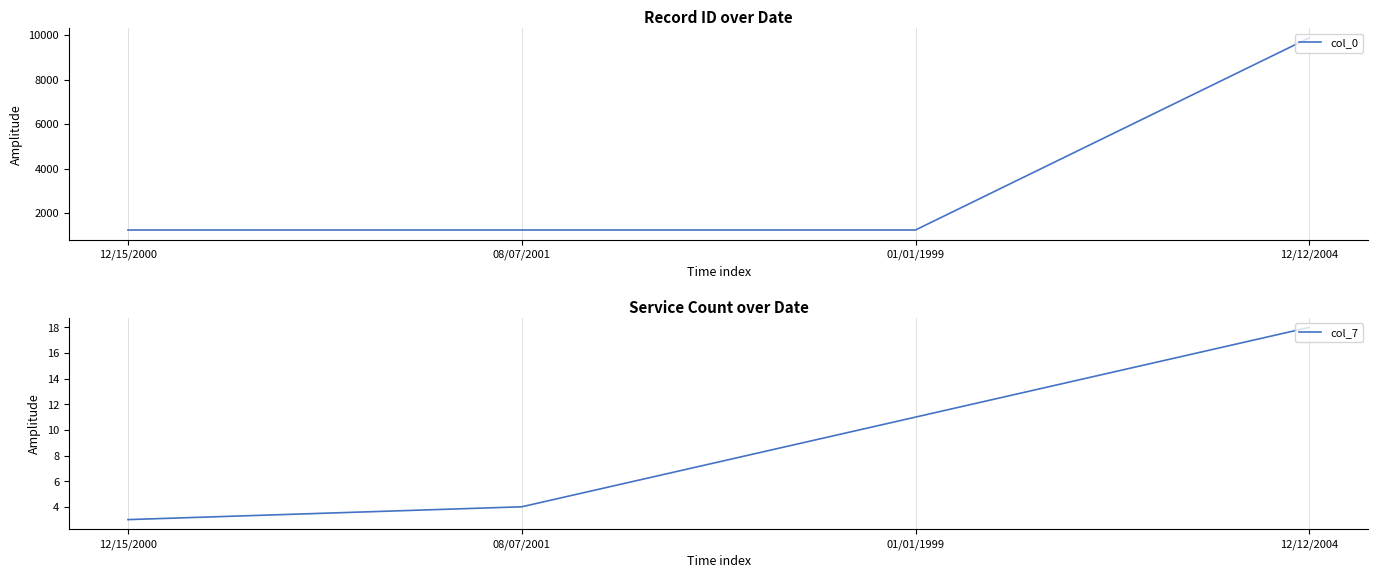

True or false: col_7 and col_0 cross at least once.

False